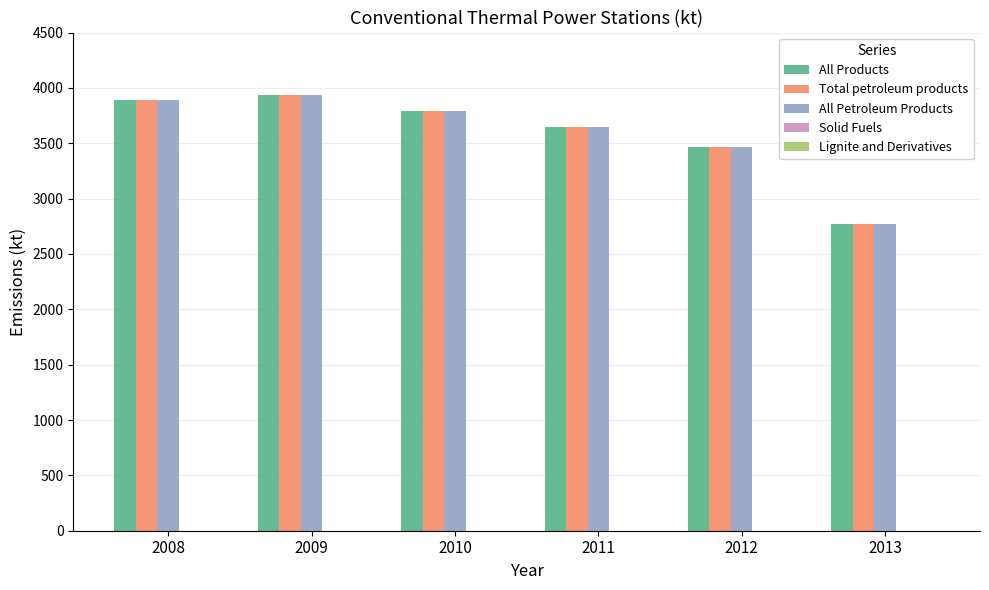

What is the maximum value for All Petroleum Products?

3933.7